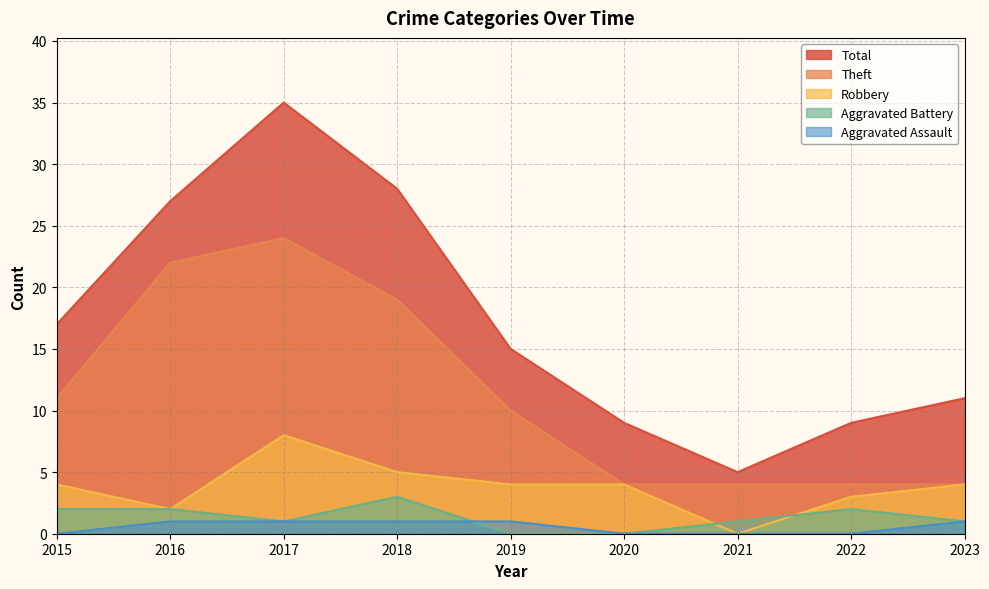

How many positive values does the Aggravated Battery series have?

7